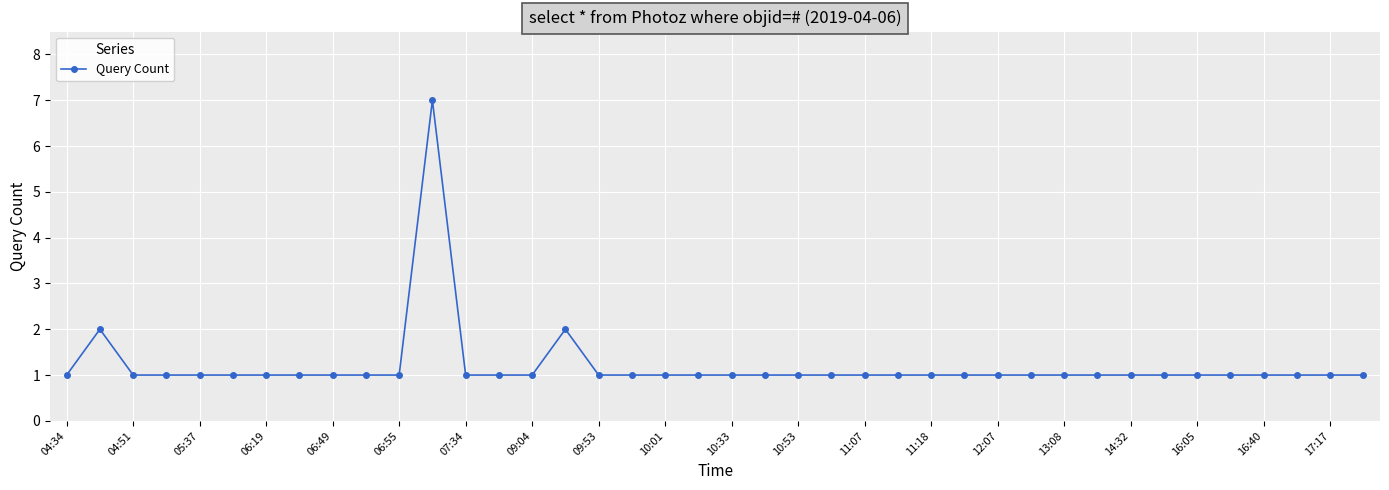

What is the value of the 11th point from the left?

1